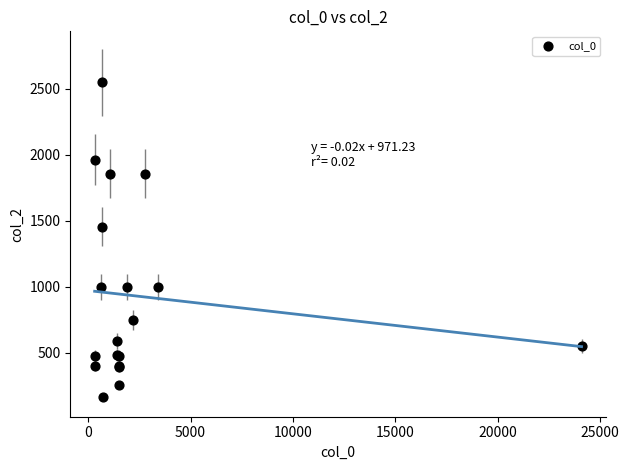

What Y value in the scatter plot is closest to 1356?

1456